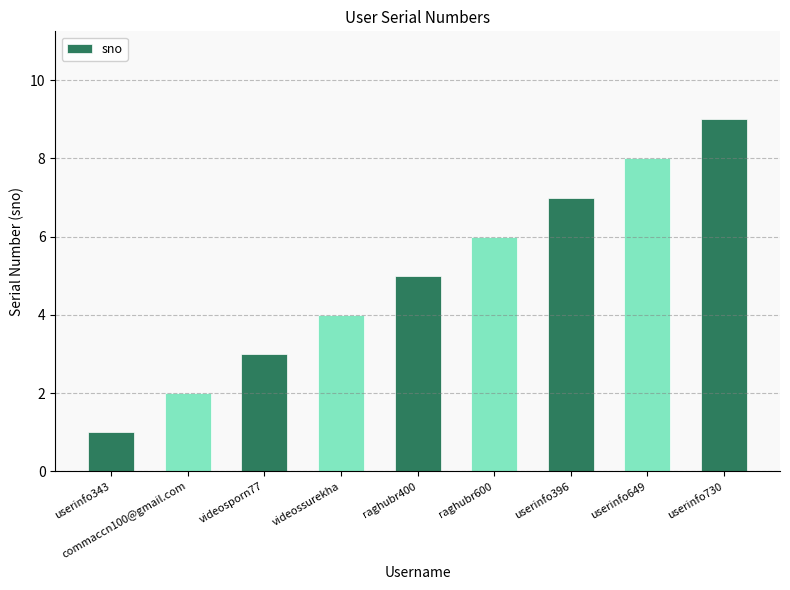

Does the chart contain any negative values?

No